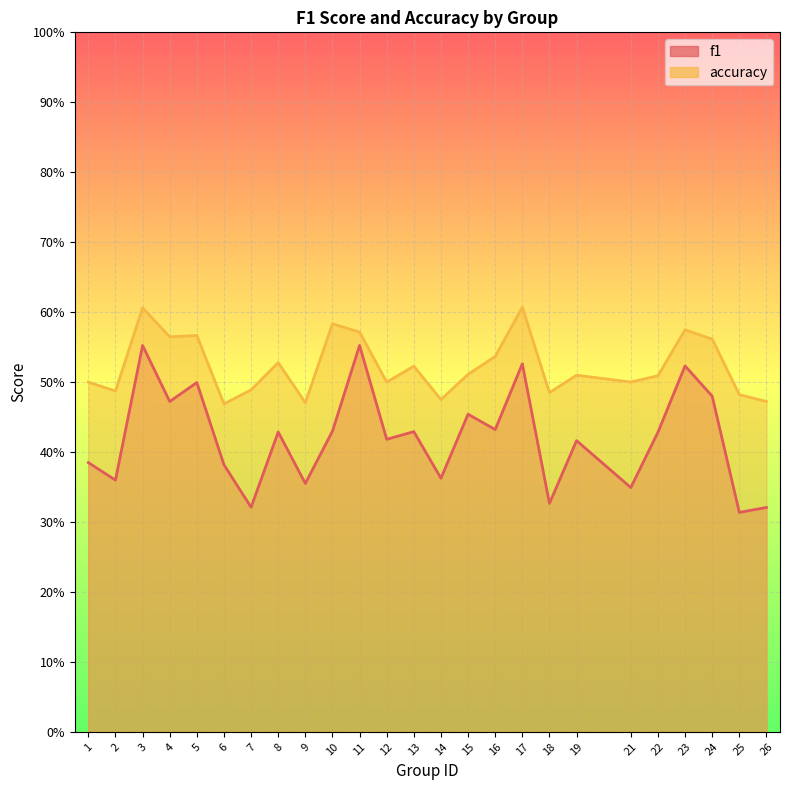

How many lines are shown in the chart?

2